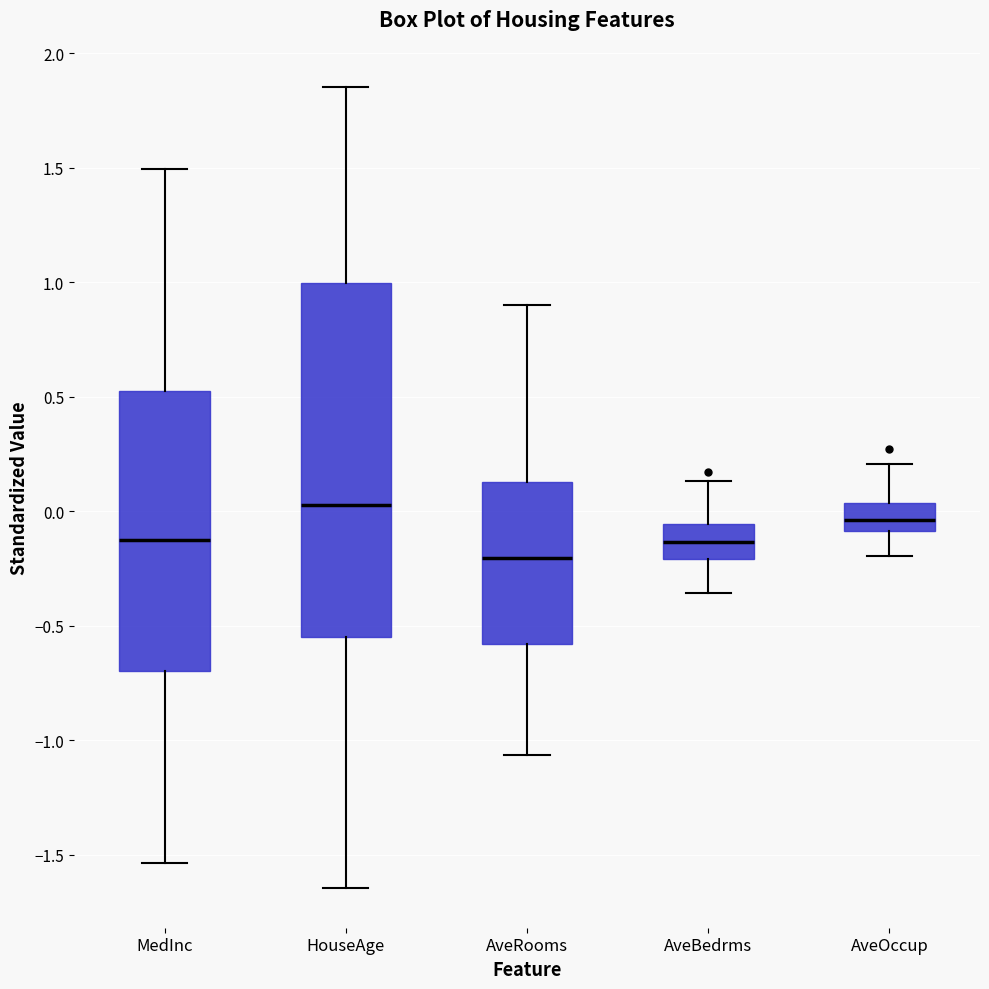

Where is the upper edge of the box for AveRooms on the y-axis? The values are not printed on the chart, so give them approximately, as read against the axis.

0.15